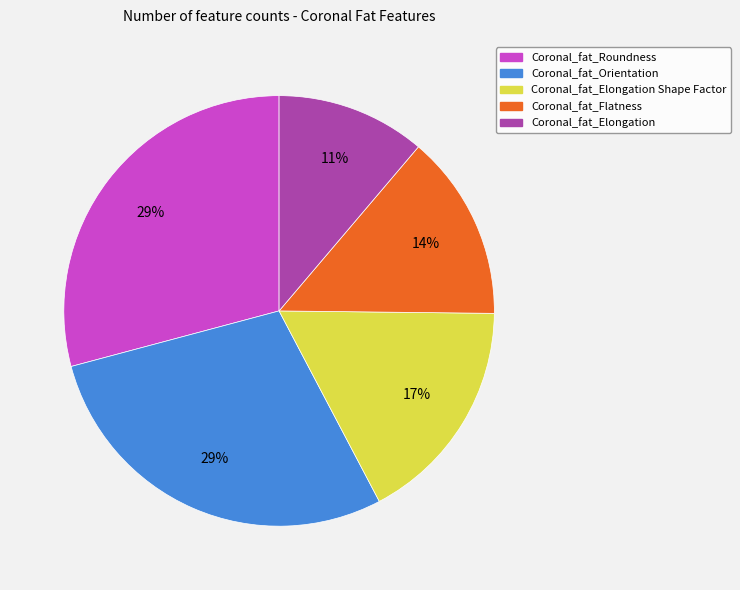

Is there any slice that represents more than half of the pie?

No